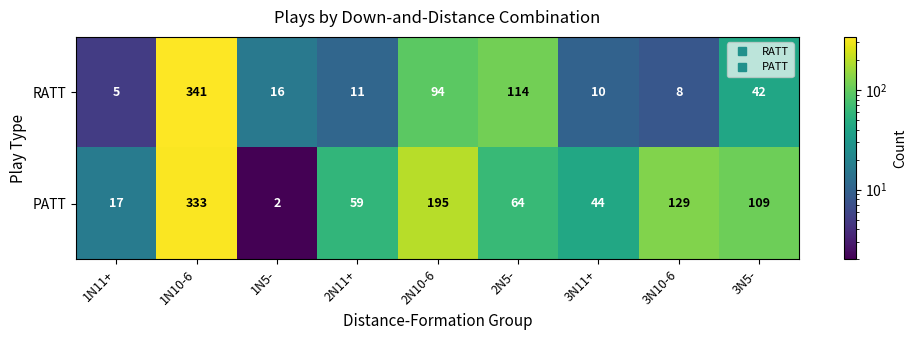

What is the spread (max minus min) of values at 1N11+?

12